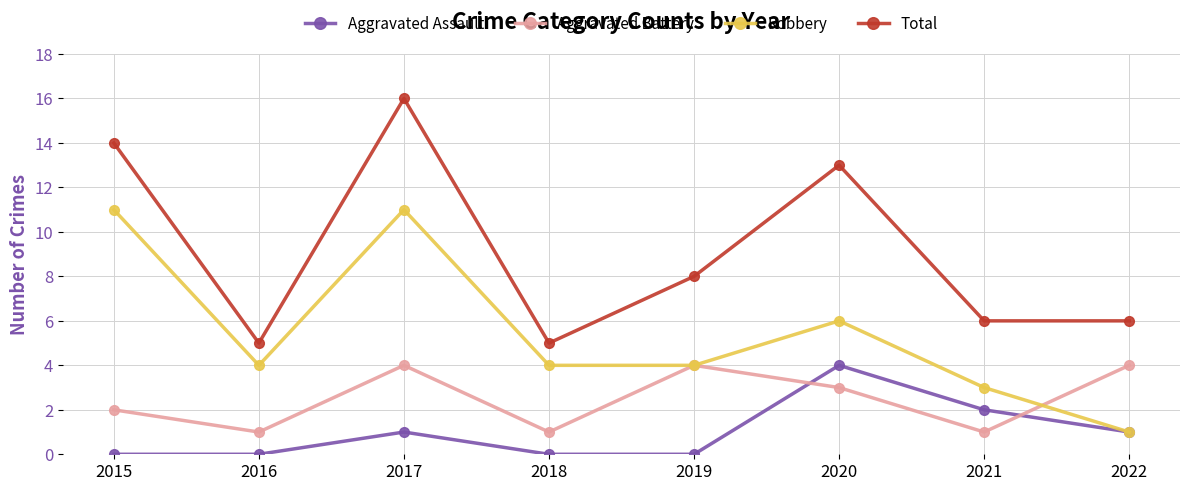

What is the value of the Total point at the 4th from the left?

5